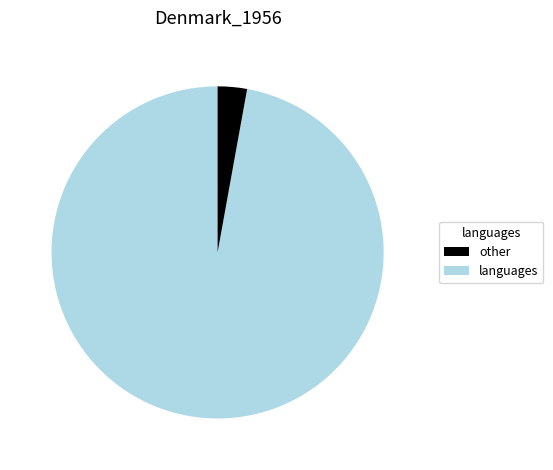

Is there a majority slice in this chart?

Yes